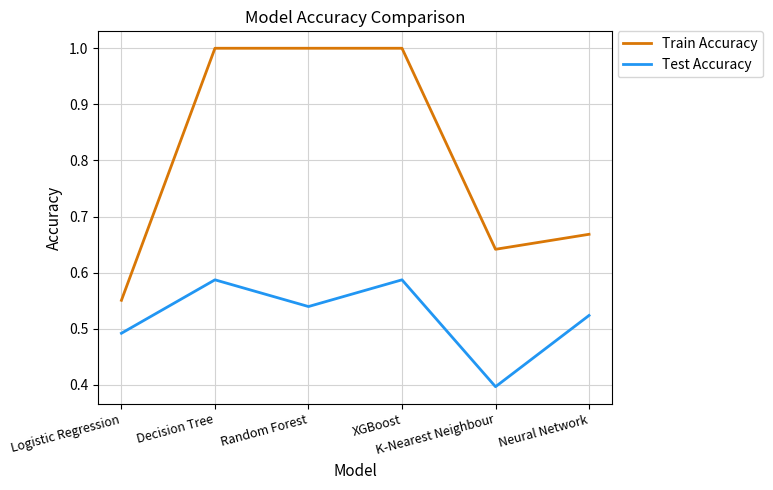

Which series has the largest total across all categories?

Train Accuracy